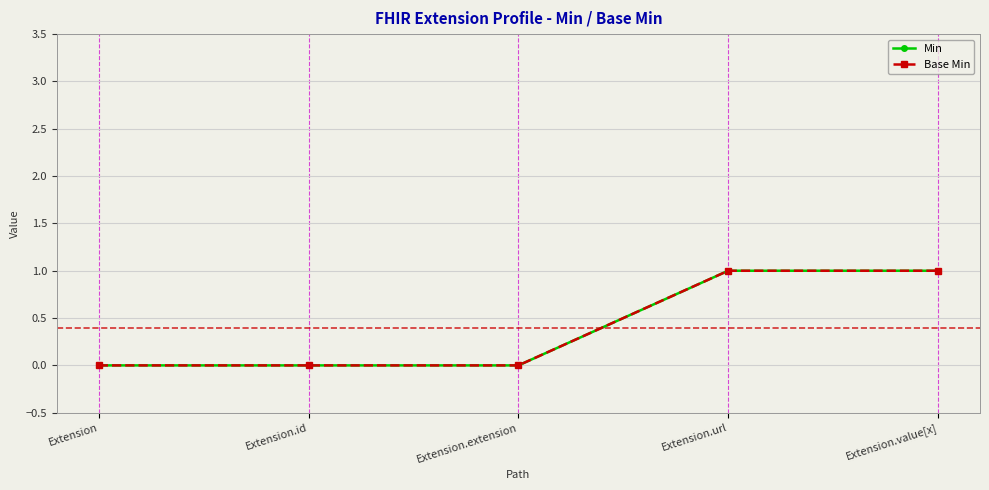

Is this an area chart (filled region under the line)?

No